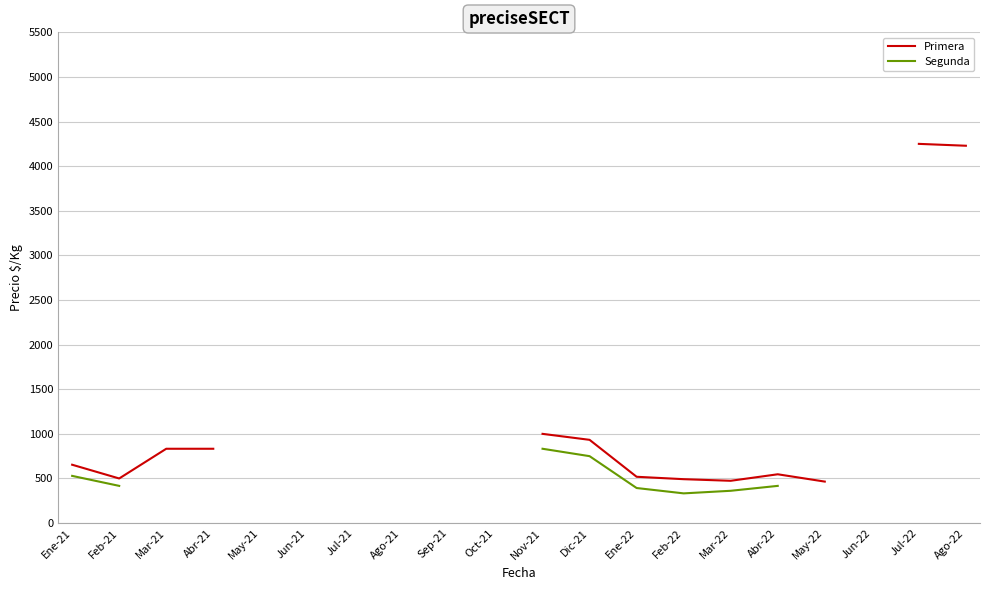

True or false: Segunda and Primera intersect in this chart.

False